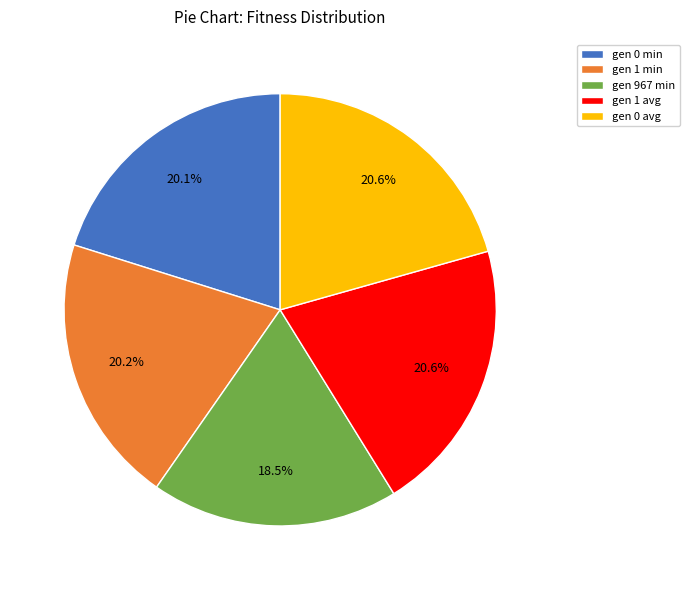

Does gen 1 min represent more than half of the total?

No